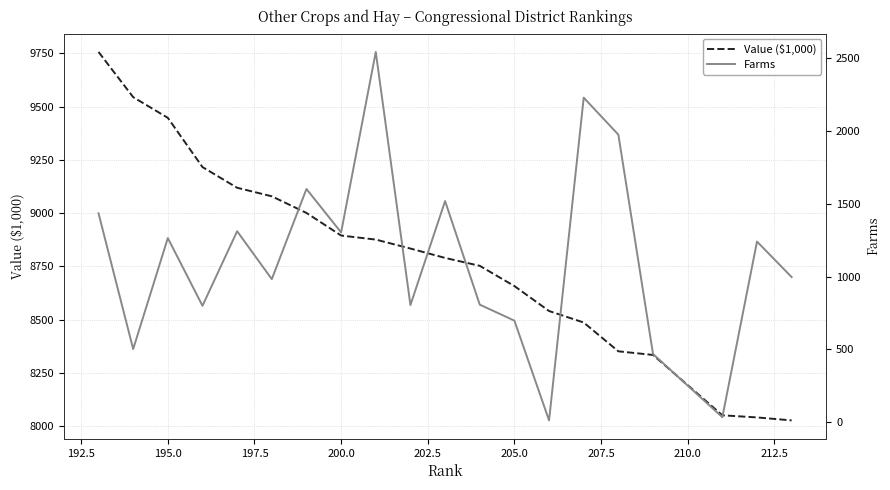

True or false: Value ($1,000) and Farms intersect in this chart.

False